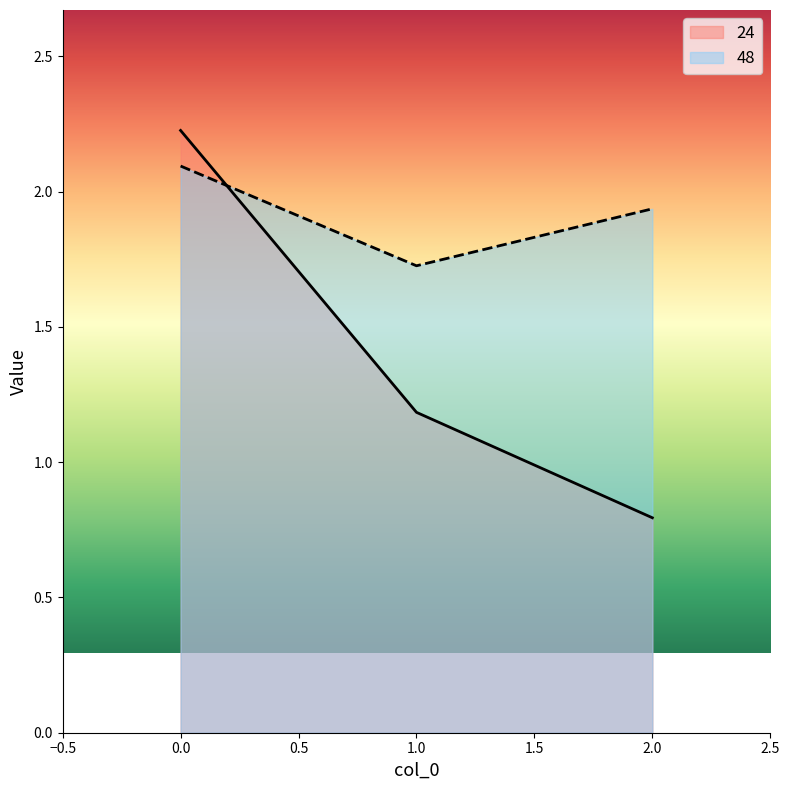

What are all the series names shown in the legend?

24, 48